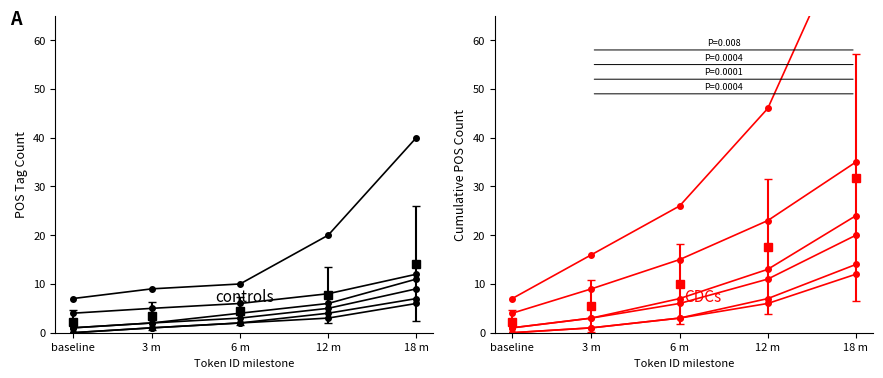

Between 18 m and 3 m, which is larger?

18 m